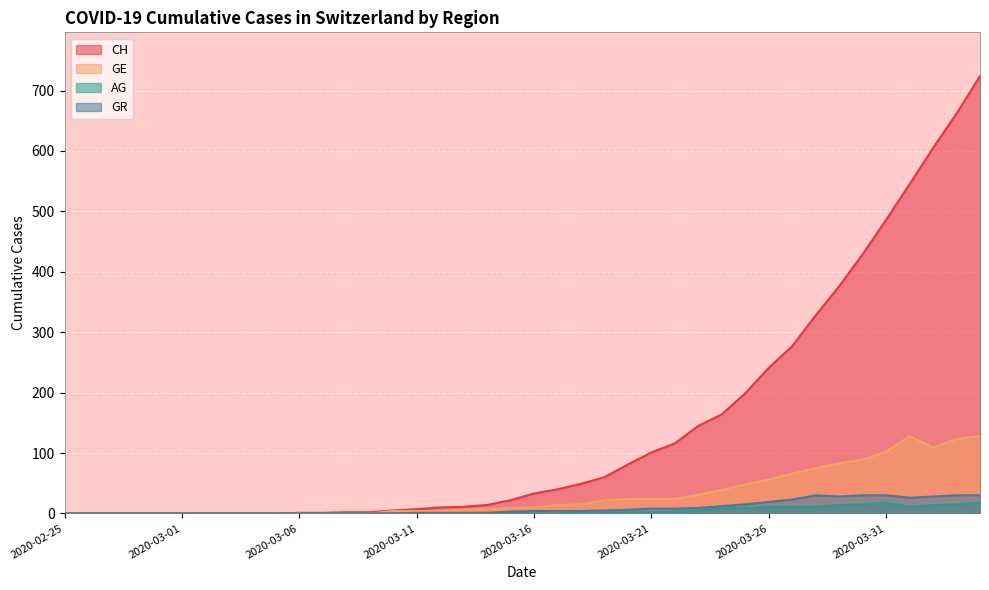

True or false: GE and GR cross at least once.

False